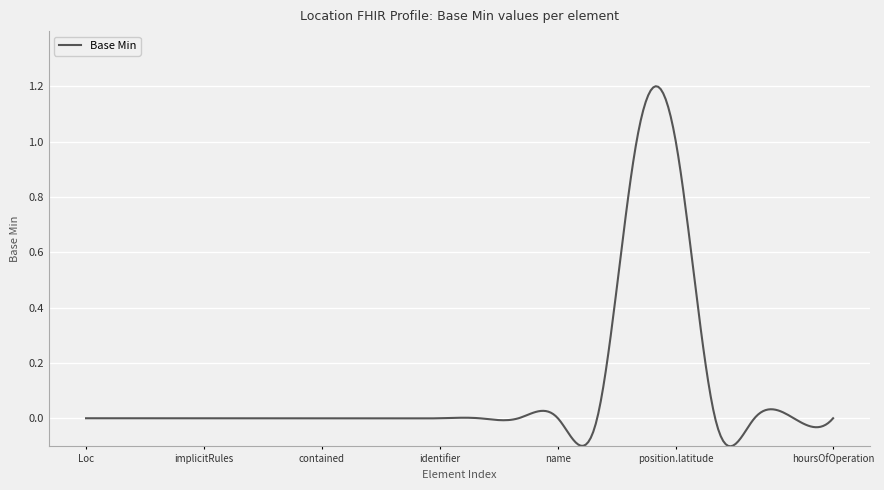

What is the difference between the maximum and minimum values?

1.3